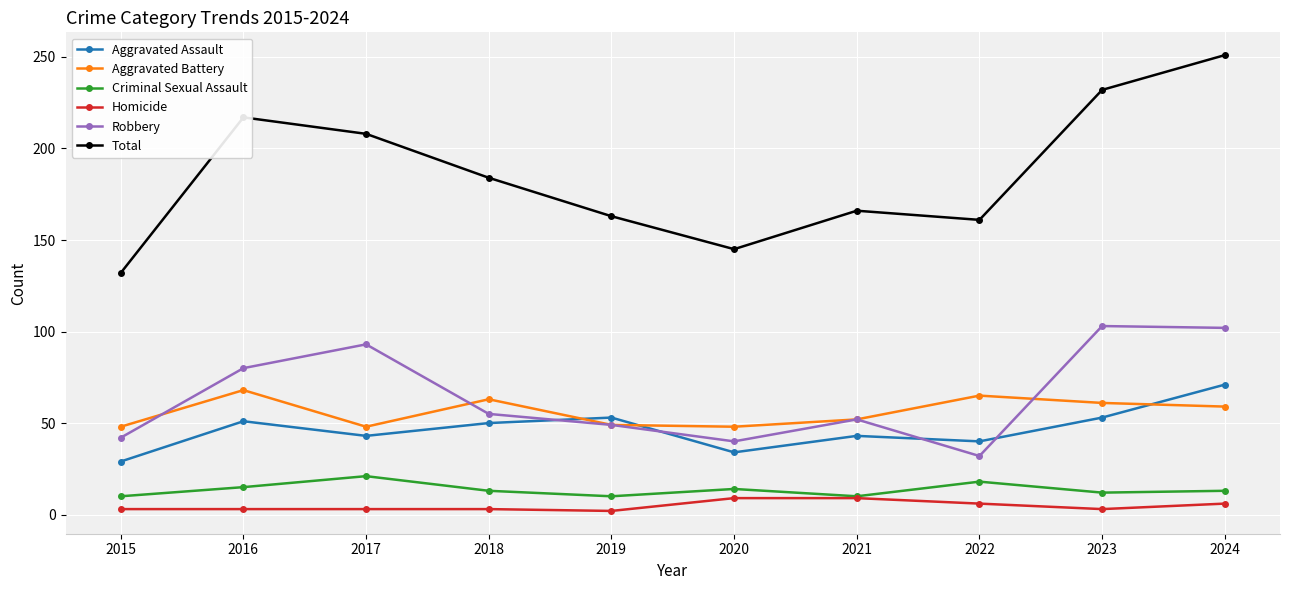

Read the Aggravated Assault value at 2022, to the nearest 5.

40